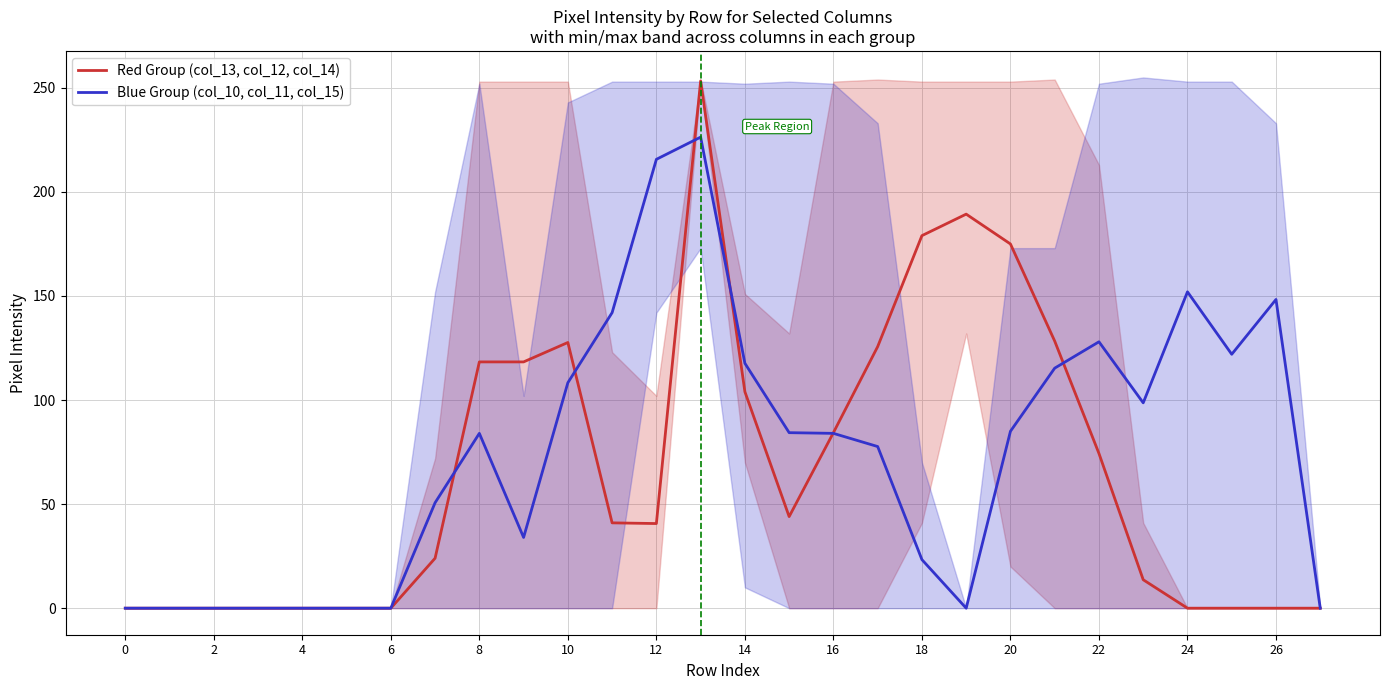

Which series has the largest total across all categories?

Blue Group (col_10, col_11, col_15)